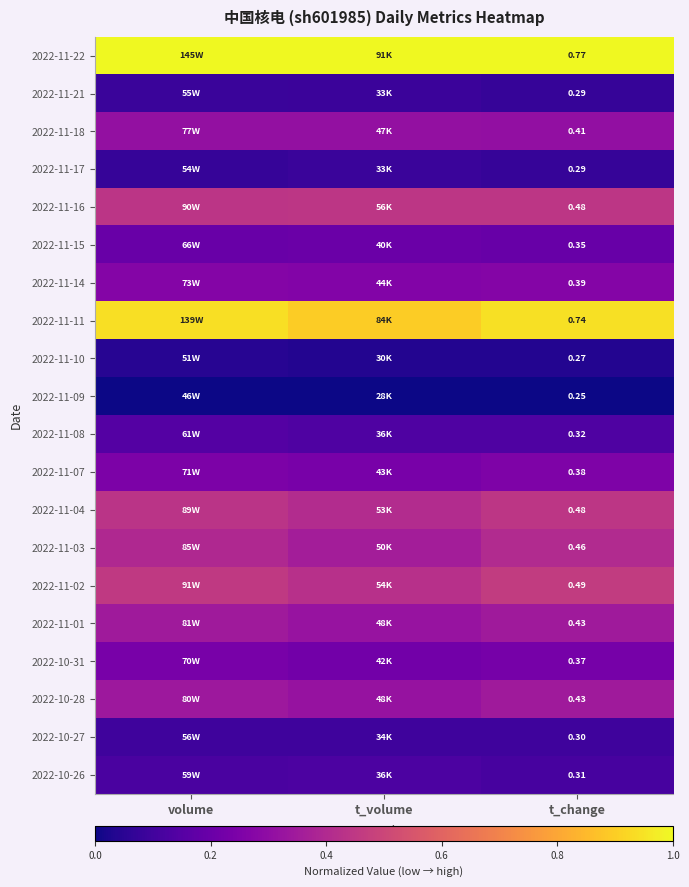

How many series are shown in this chart?

20